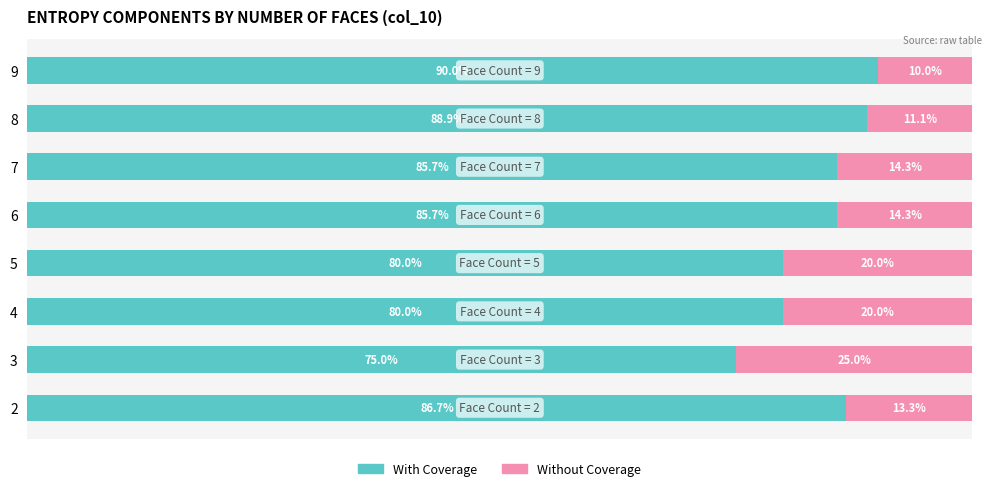

At how many categories does at least one series exceed 86?

3